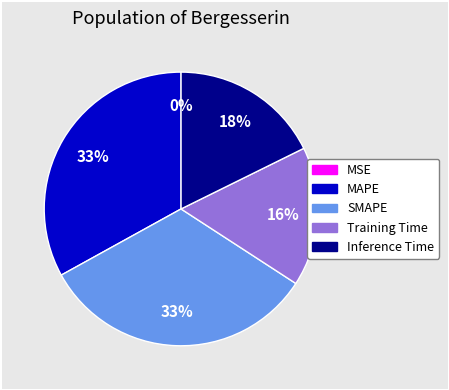

The Training Time slice represents 16% of the pie. True or false?

True